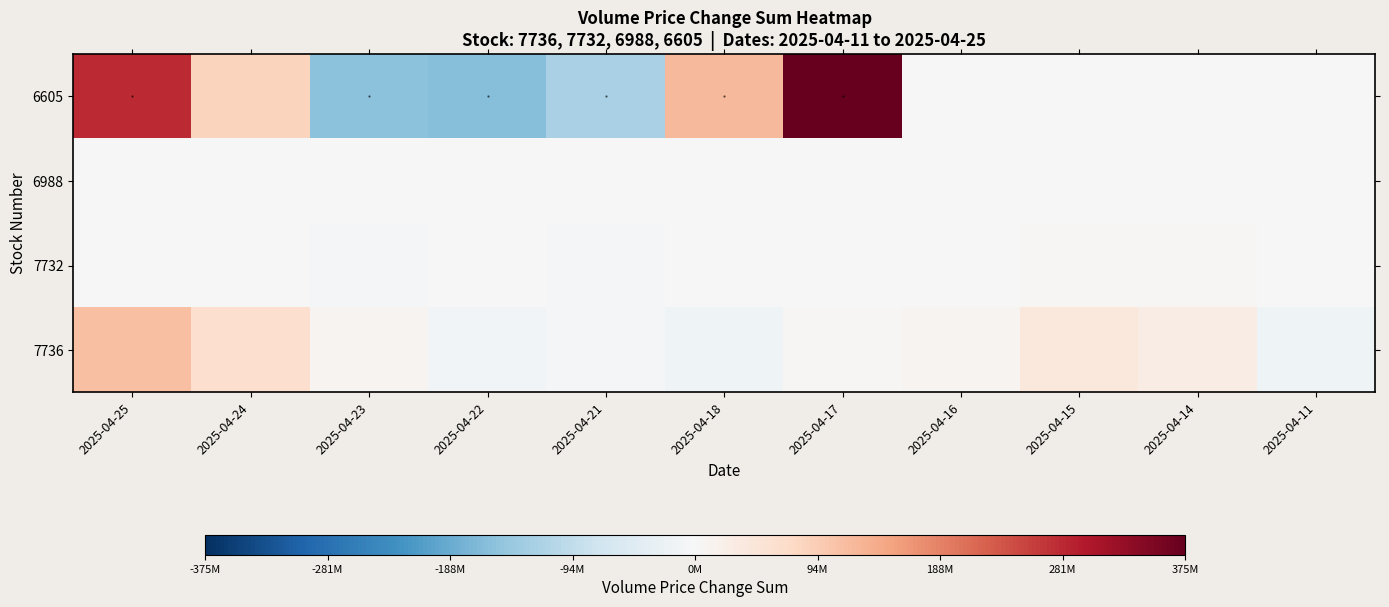

Reading left to right, extract all data points from this chart.

7736: 2025-04-25=112532008	2025-04-24=61690522	2025-04-23=9990046	2025-04-22=-10181504	2025-04-21=-5009083	2025-04-18=-14689149	2025-04-17=4119754	2025-04-16=11582206	2025-04-15=39706965	2025-04-14=27289318	2025-04-11=-15860033
7732: 2025-04-25=666221	2025-04-24=-2059327	2025-04-23=-8418311	2025-04-22=-2844792	2025-04-21=-3528953	2025-04-18=2702122	2025-04-17=-2028868	2025-04-16=1994550	2025-04-15=5195631	2025-04-14=4803359	2025-04-11=-131653
6988: 2025-04-25=0	2025-04-24=0	2025-04-23=0	2025-04-22=-155859	2025-04-21=0	2025-04-18=0	2025-04-17=0	2025-04-16=-185419	2025-04-15=-184493	2025-04-14=-103811	2025-04-11=-460200
6605: 2025-04-25=280884444	2025-04-24=83347634	2025-04-23=-152422037	2025-04-22=-158818512	2025-04-21=-122238820	2025-04-18=121998545	2025-04-17=375113539	2025-04-16=0	2025-04-15=0	2025-04-14=0	2025-04-11=0